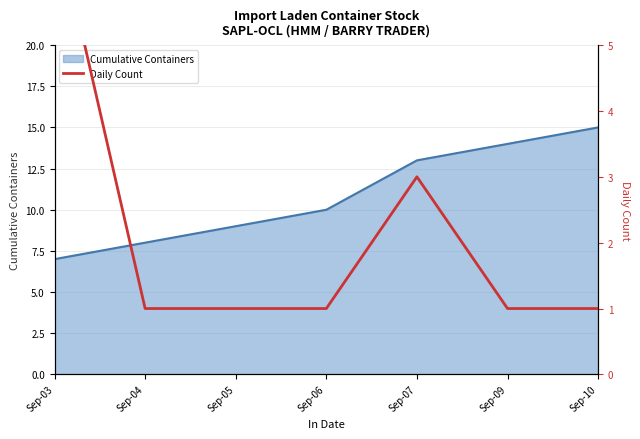

At which category does the chart reach its peak across all series?

Sep-03